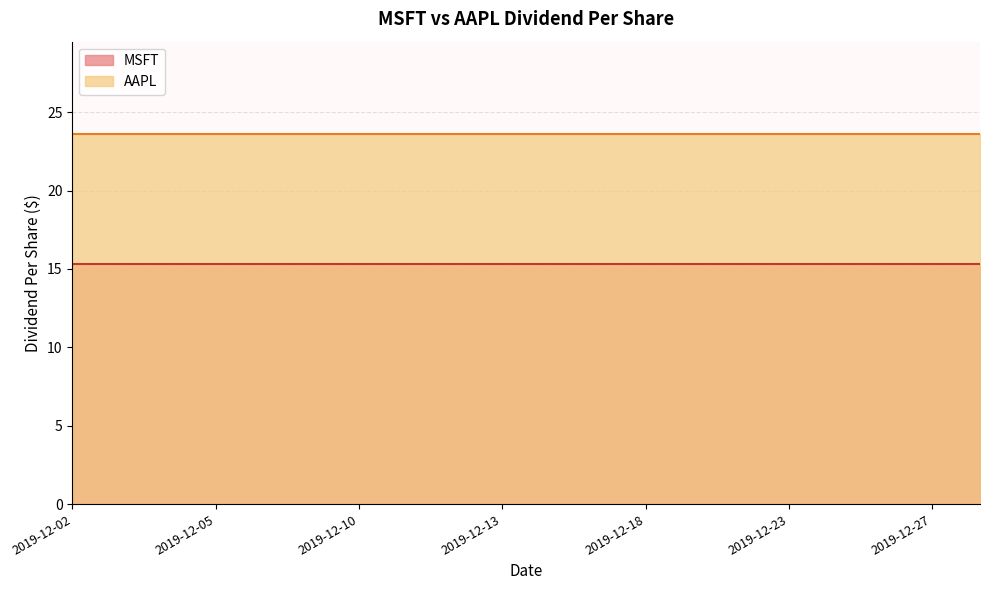

At how many categories does at least one series exceed 15?

20